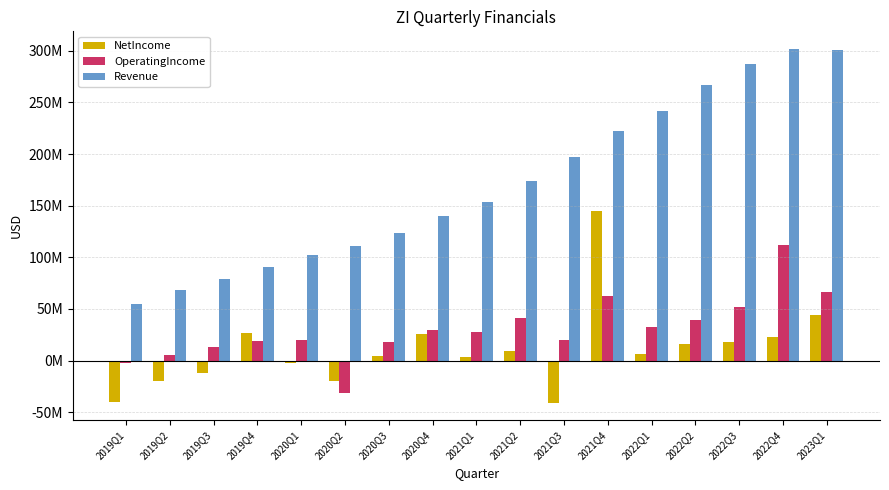

Is the value of NetIncome at 2020Q1 greater than the value of Revenue at 2021Q4?

No